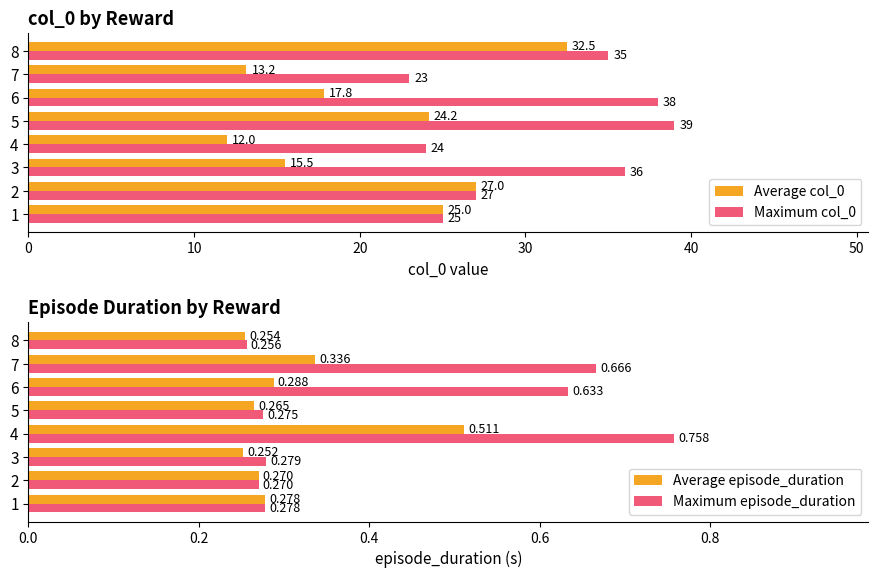

What is the difference between the maximum and minimum values in the Maximum col_0 series?

16.0